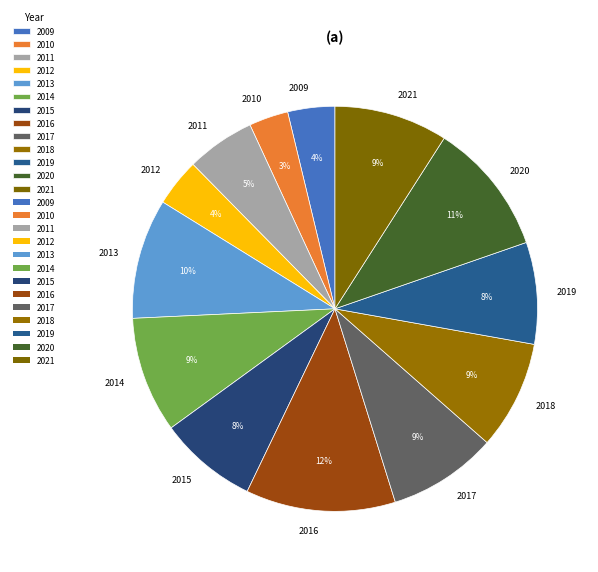

What is the ratio of the value at 2013 to the value at 2012?

2.5